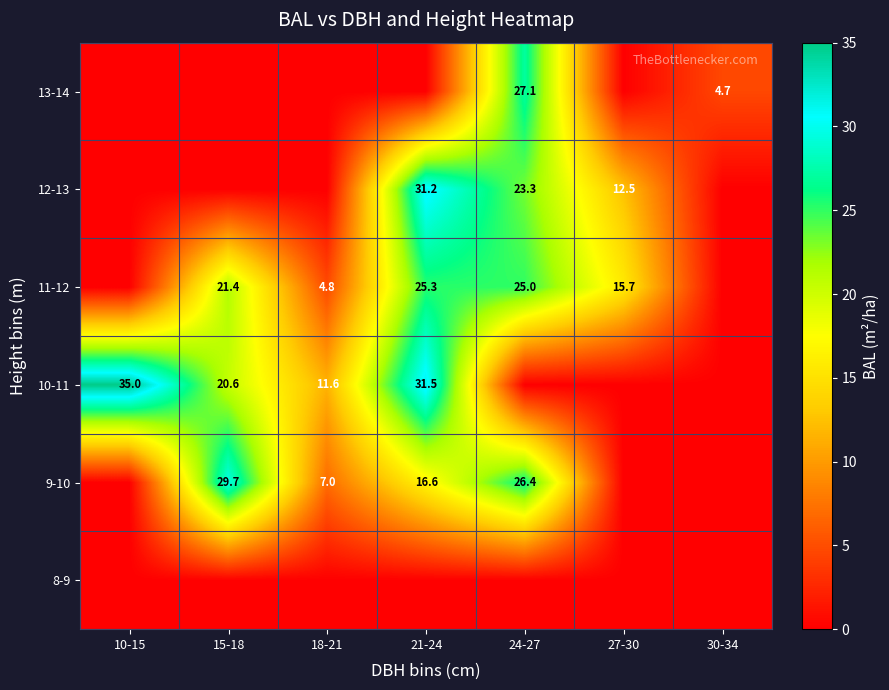

What is the spread (max minus min) of values at 21-24?

31.5